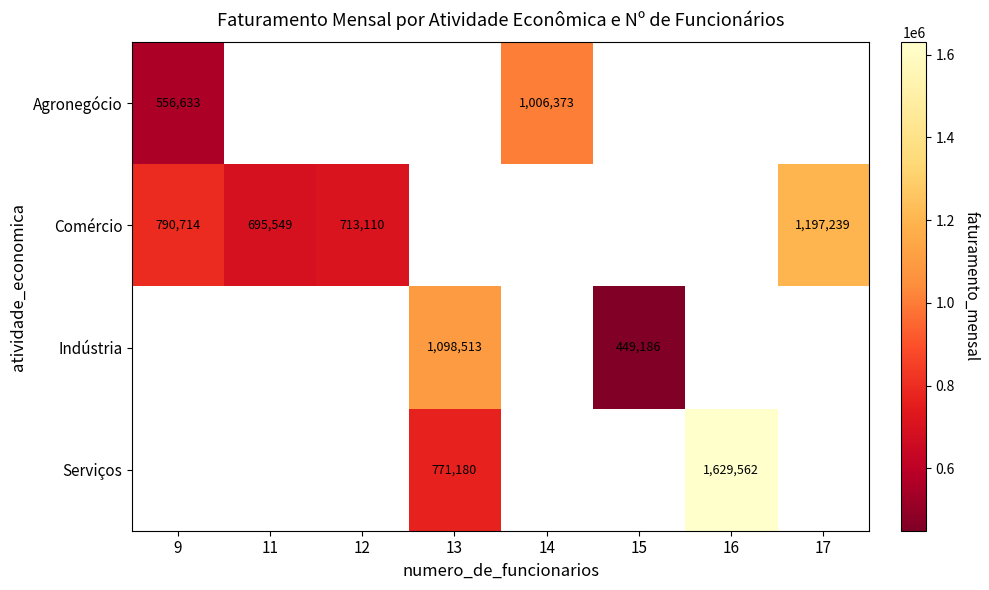

At which category does the chart reach its minimum across all series?

15